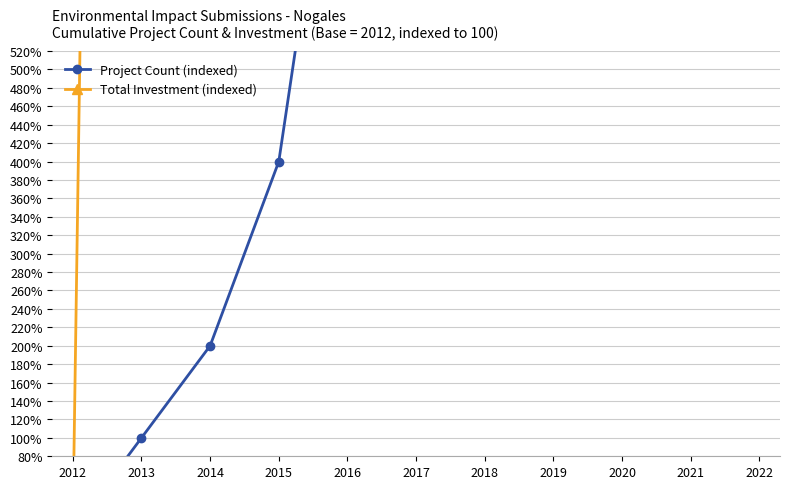

Reading left to right, extract all data points from this chart.

Project Count (indexed): 2012=0	2013=100	2014=200	2015=400	2016=900	2017=1400	2018=1700	2019=1900	2020=2600	2021=3300	2022=3600
Total Investment (indexed): 2012=0	2013=5000	2014=145000	2015=1995000	2016=3853700	2017=7491600	2018=15659600	2019=17516100	2020=49752600	2021=55084100	2022=56138600